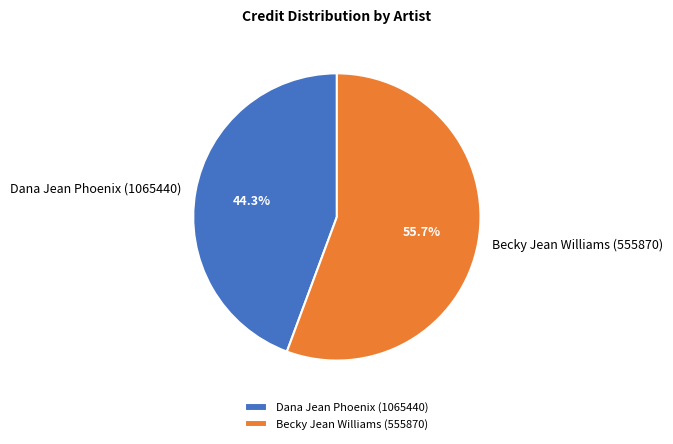

Which has a higher value, Becky Jean Williams (555870) or Dana Jean Phoenix (1065440)?

Becky Jean Williams (555870)